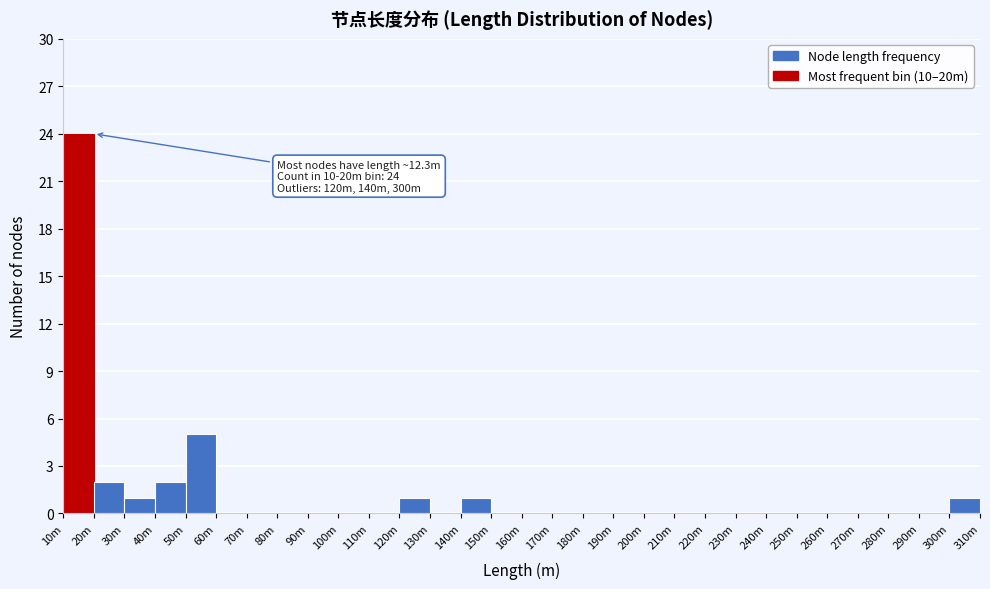

Reading left to right, extract all data points from this chart.

10m=24	20m=2	30m=1	40m=2	50m=5	60m=0	70m=0	80m=0	90m=0	100m=0	110m=0	120m=1	130m=0	140m=1	150m=0	160m=0	170m=0	180m=0	190m=0	200m=0	210m=0	220m=0	230m=0	240m=0	250m=0	260m=0	270m=0	280m=0	290m=0	300m=1